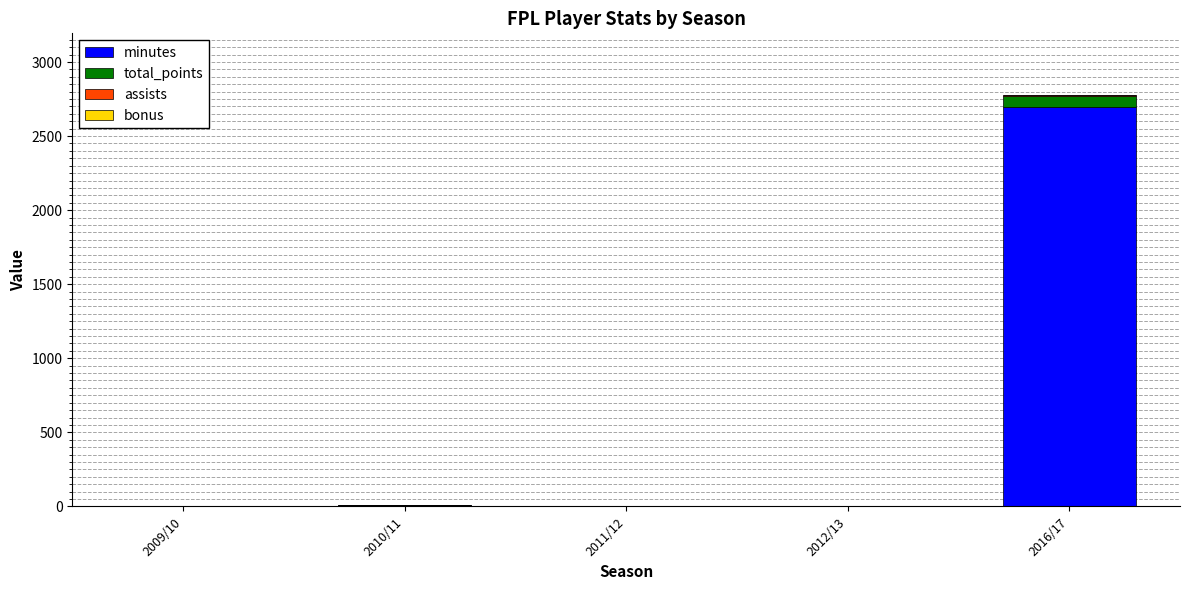

What is the maximum value for minutes?

2695